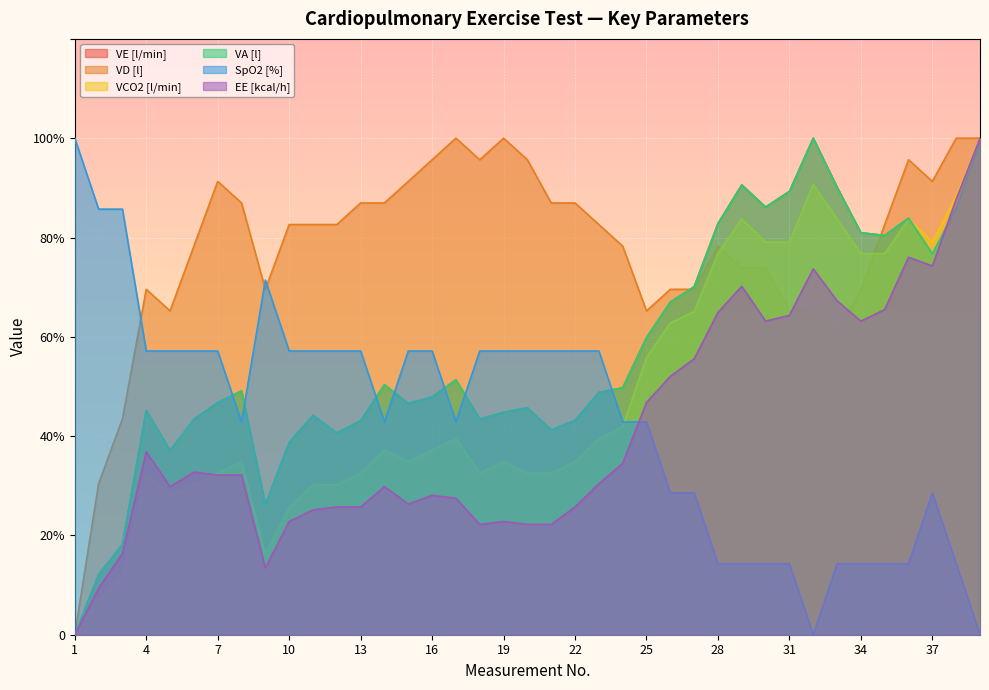

Where is the first local minimum for EE [kcal/h]?

5